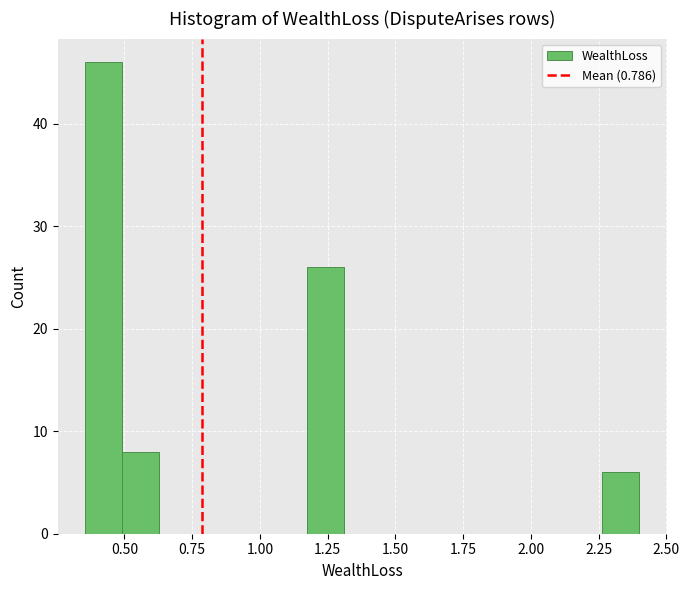

Around what value on the x-axis is the tallest bar? Give the approximate position of its centre, as read against the axis.

0.40